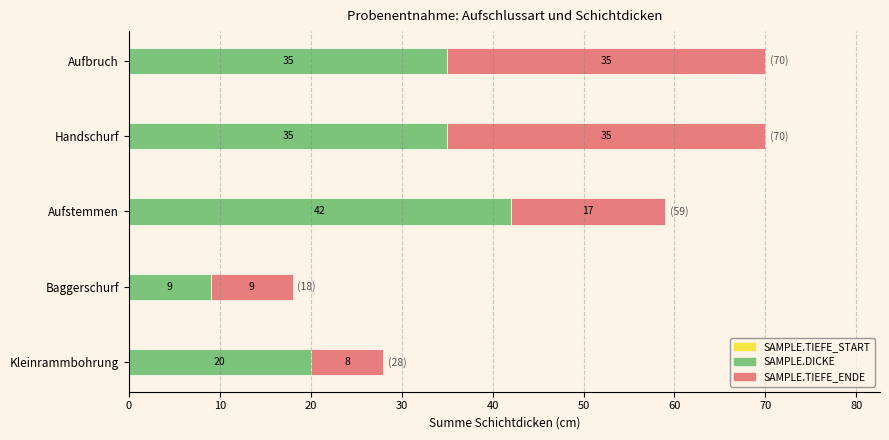

The value of SAMPLE.DICKE at Aufbruch is 62. True or false?

False